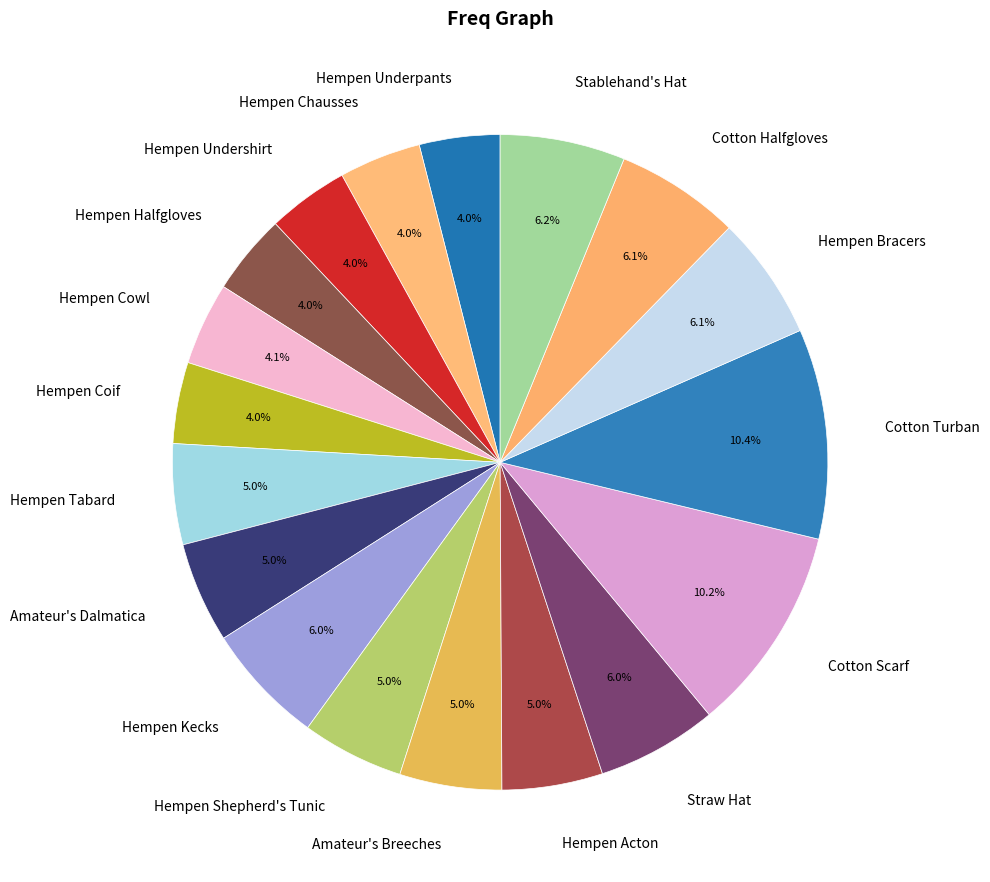

How many segments does this pie chart have?

18